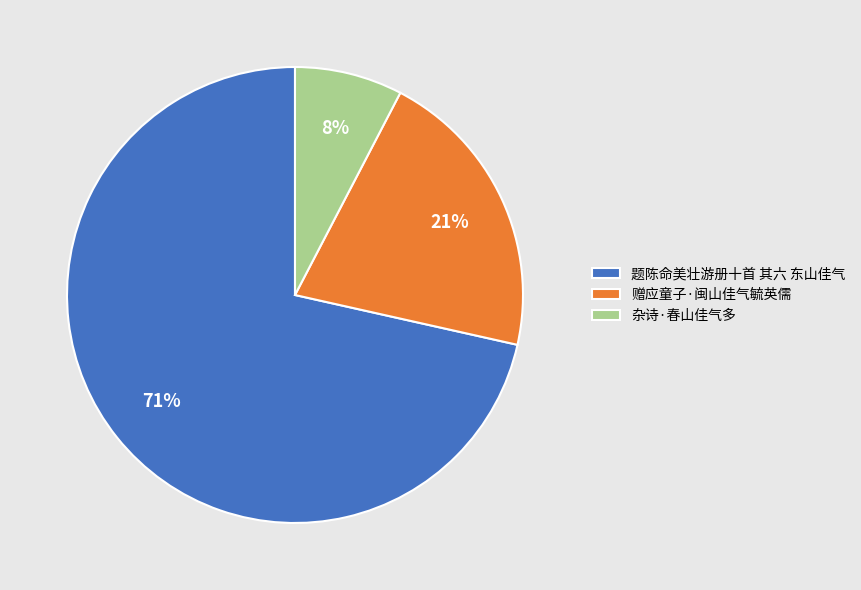

Which has a higher value, 赠应童子·闽山佳气毓英儒 or 题陈命美壮游册十首 其六 东山佳气?

题陈命美壮游册十首 其六 东山佳气